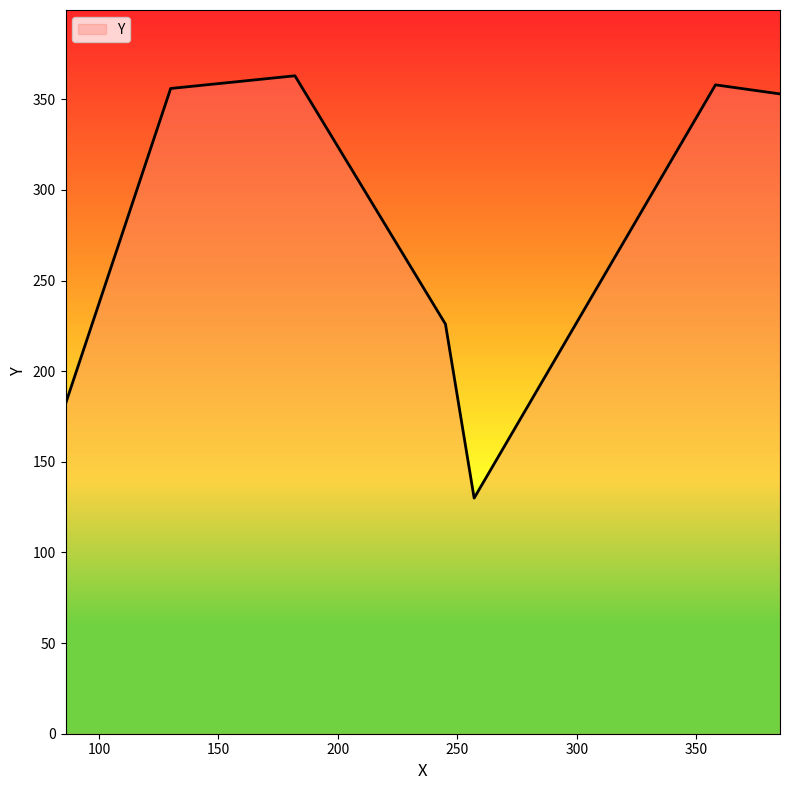

What is the smallest value displayed?

130